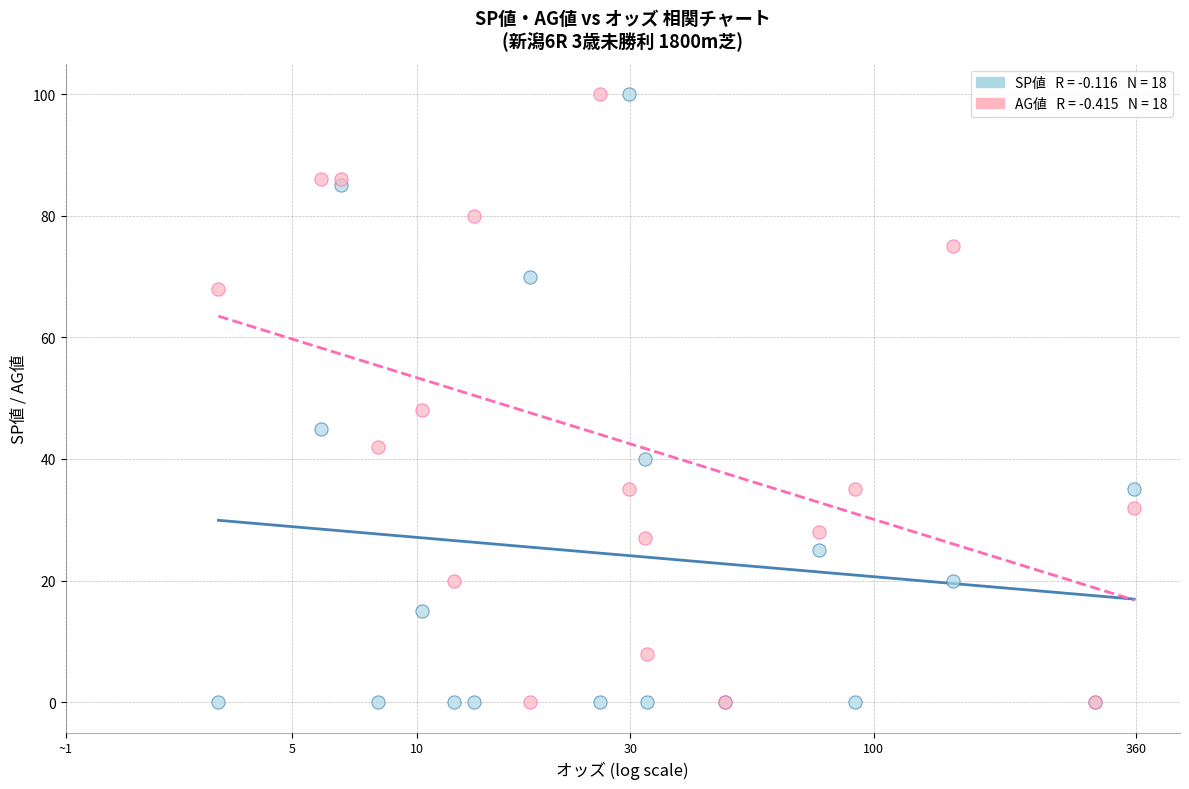

Across all series, what Y value is closest to 50?

48